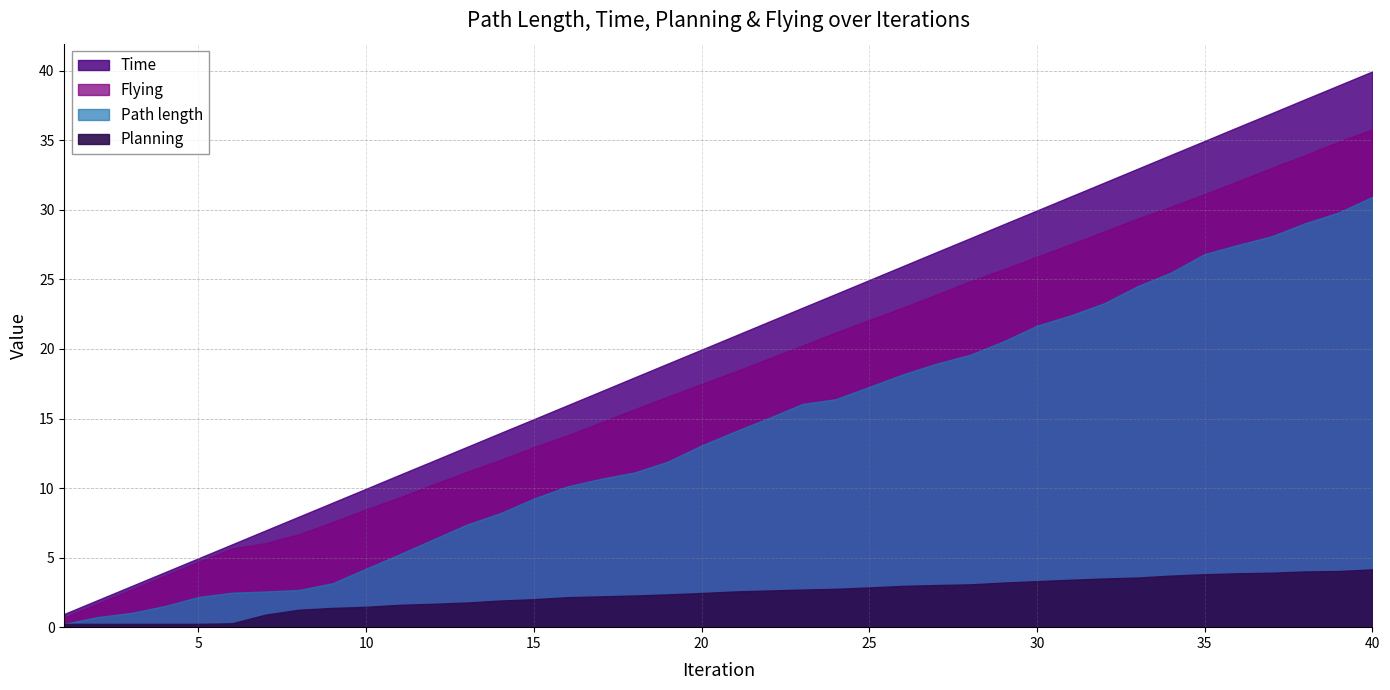

What are all the series names shown in the legend?

Planning, Flying, Time, Path length